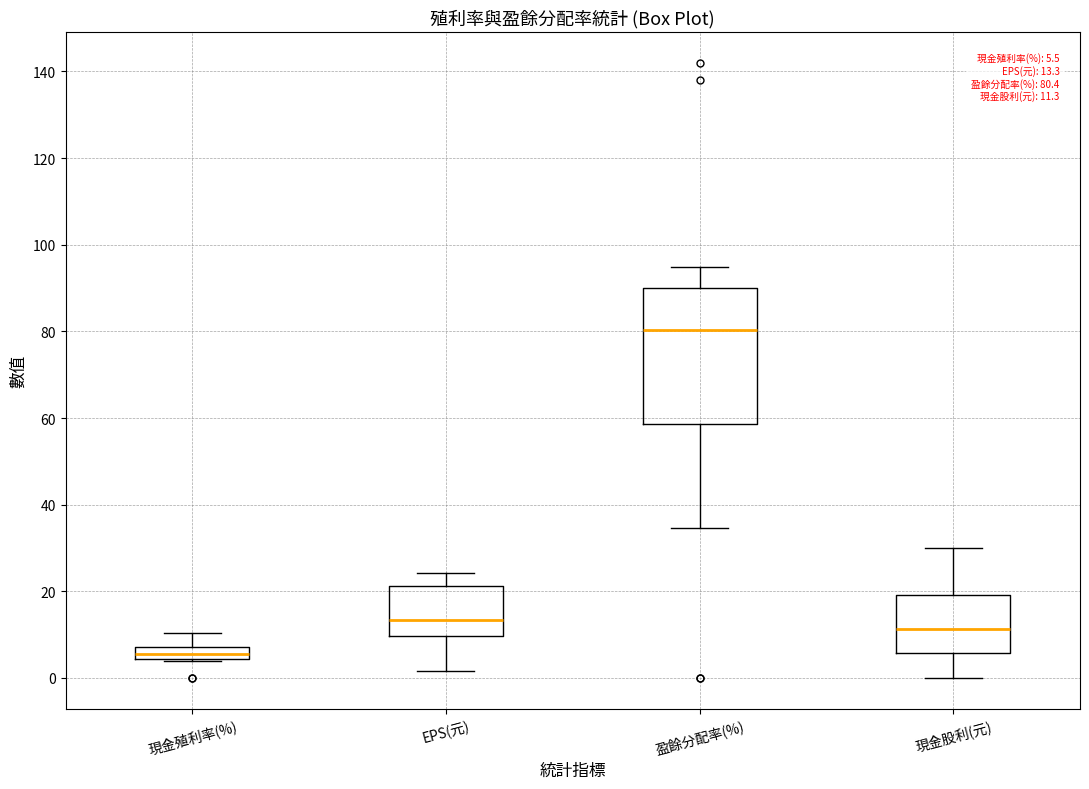

Which box is the tallest, from its lower edge to its upper edge?

盈餘分配率(%)